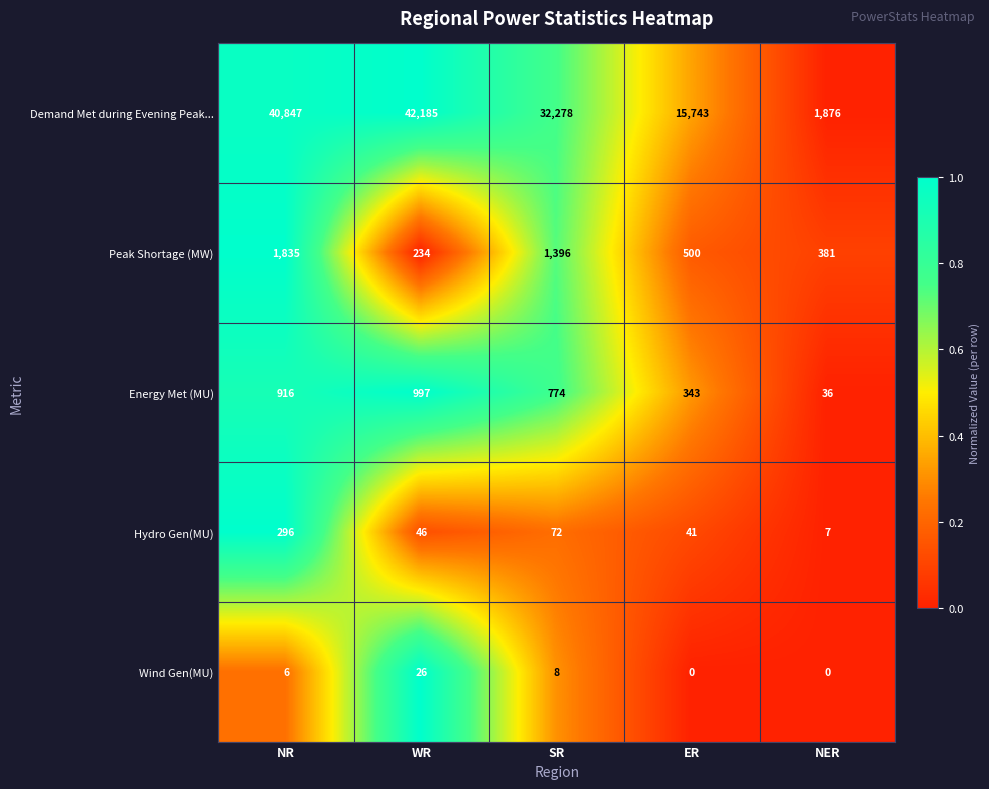

What is the difference between the highest and lowest values at NER?

1876